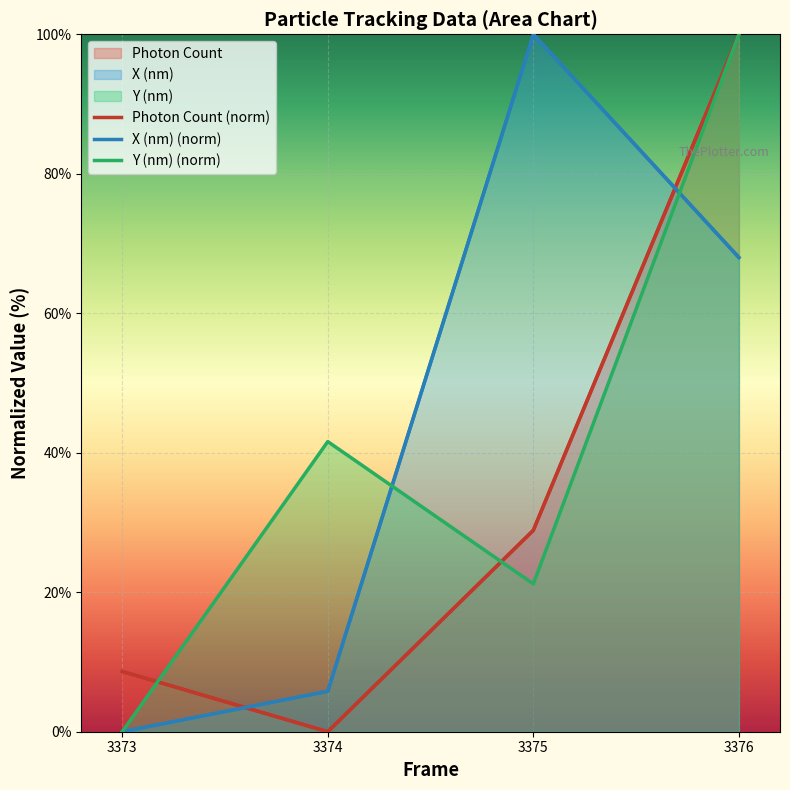

True or false: Y (nm) has a value of 50843.2 at 3373.

True